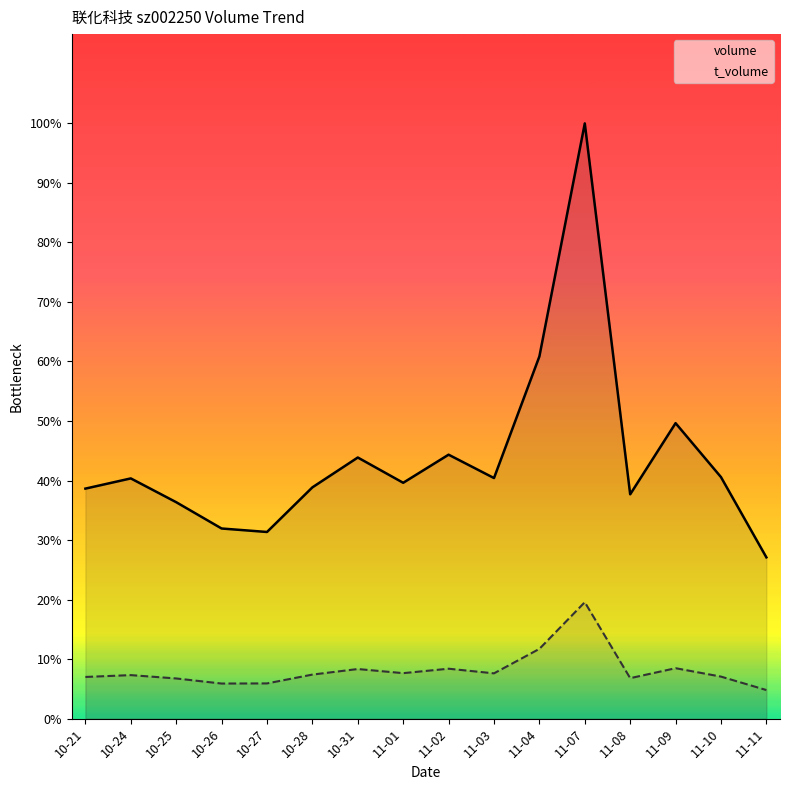

Reading left to right, transcribe all the data shown in this chart.

volume: 10-21=67958	10-24=70973	10-25=63945	10-26=56174	10-27=55146	10-28=68331	10-31=77148	11-01=69679	11-02=77982	11-03=71079	11-04=107012	11-07=175855	11-08=66273	11-09=87296	11-10=71358	11-11=47646
t_volume: 10-21=12315	10-24=12857	10-25=11870	10-26=10366	10-27=10406	10-28=13012	10-31=14656	11-01=13438	11-02=14750	11-03=13382	11-04=20609	11-07=34396	11-08=11957	11-09=14900	11-10=12417	11-11=8445